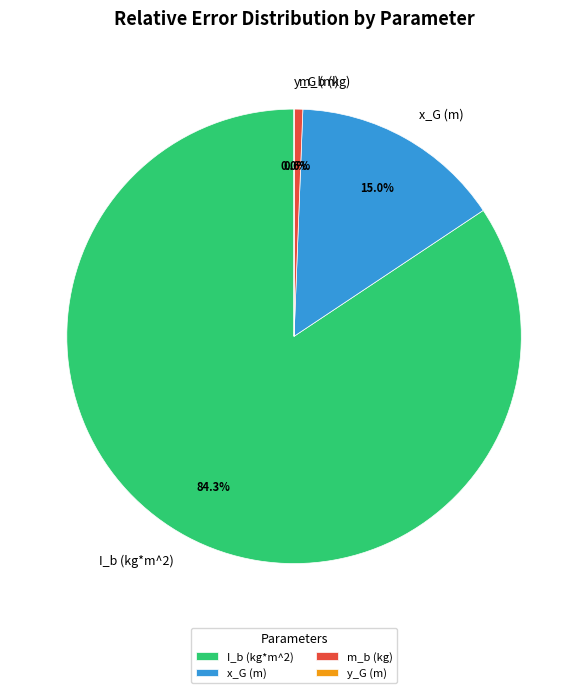

Is x_G (m) the majority of the pie?

No